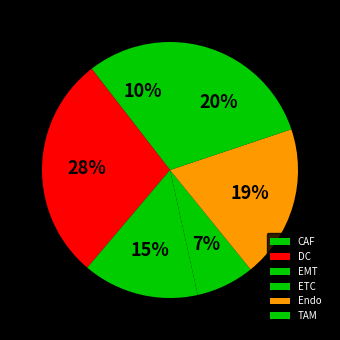

To the nearest percent, what is the difference between the largest and smallest slice percentages?

21%